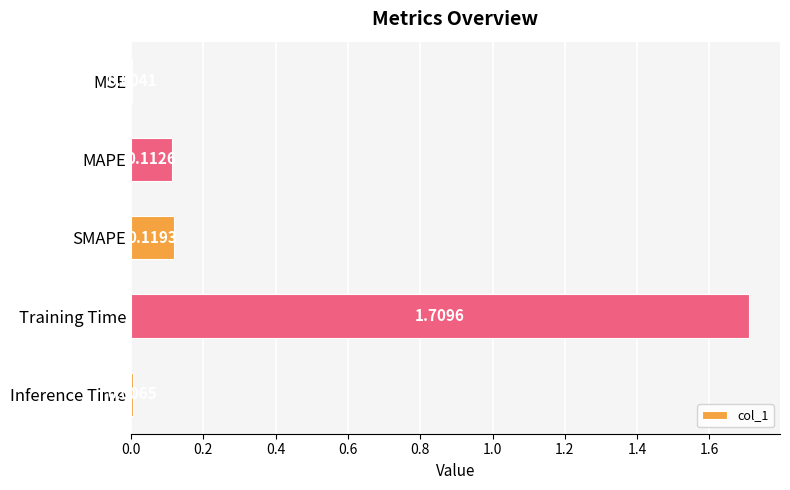

Count the number of categories in the chart.

5